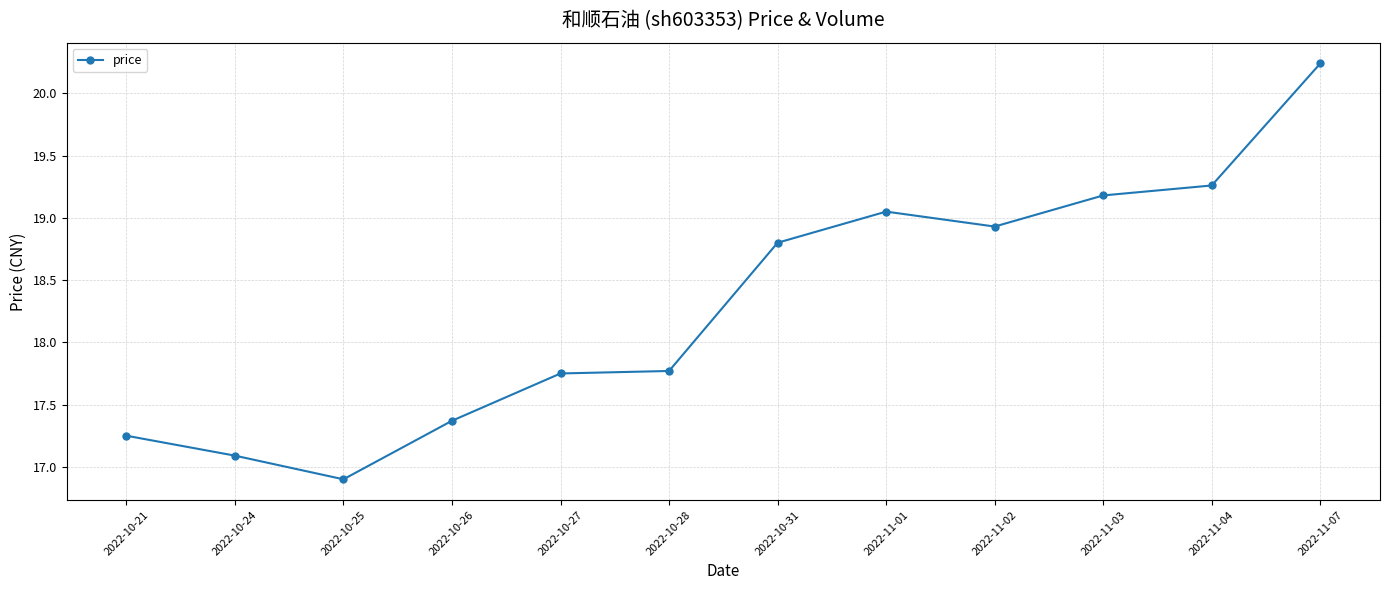

What position from the right is 2022-11-07?

1